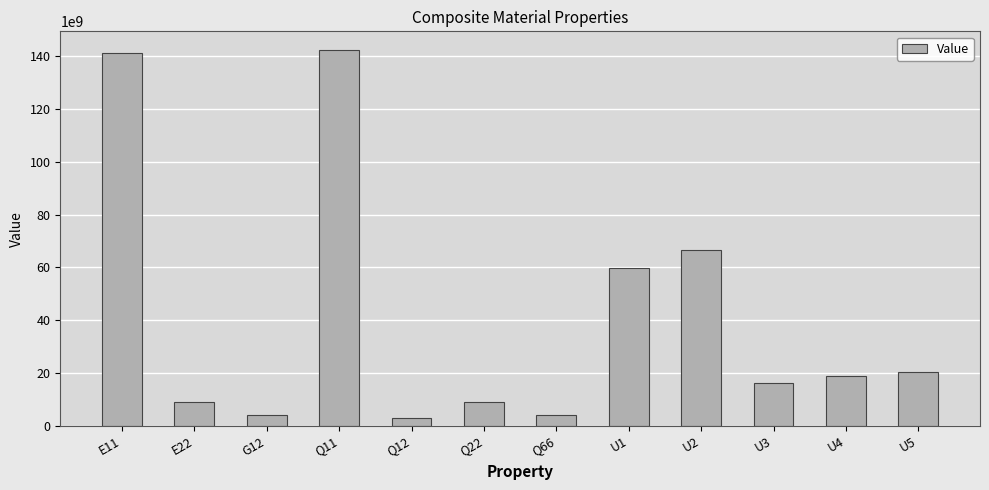

Approximately how many times larger is the value at E22 compared to E11?

0.1